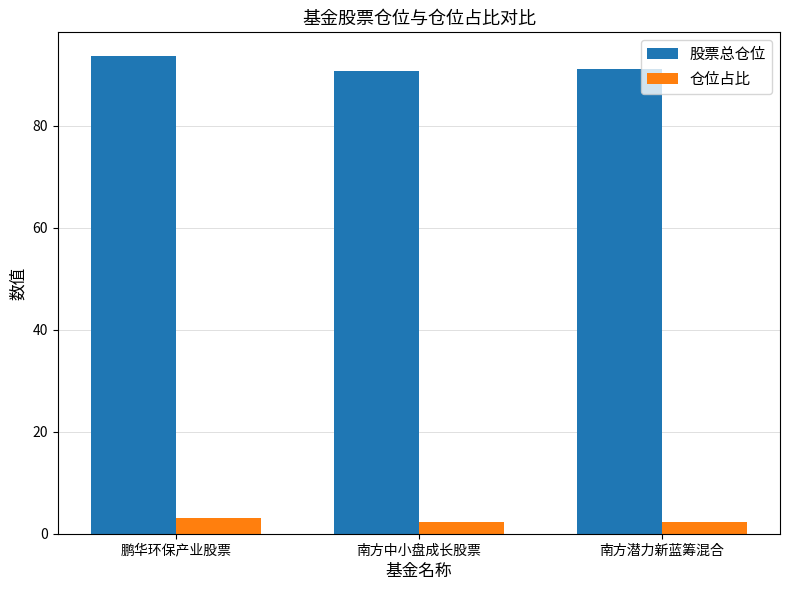

The value of 股票总仓位 at 南方中小盘成长股票 is 90.6. True or false?

True